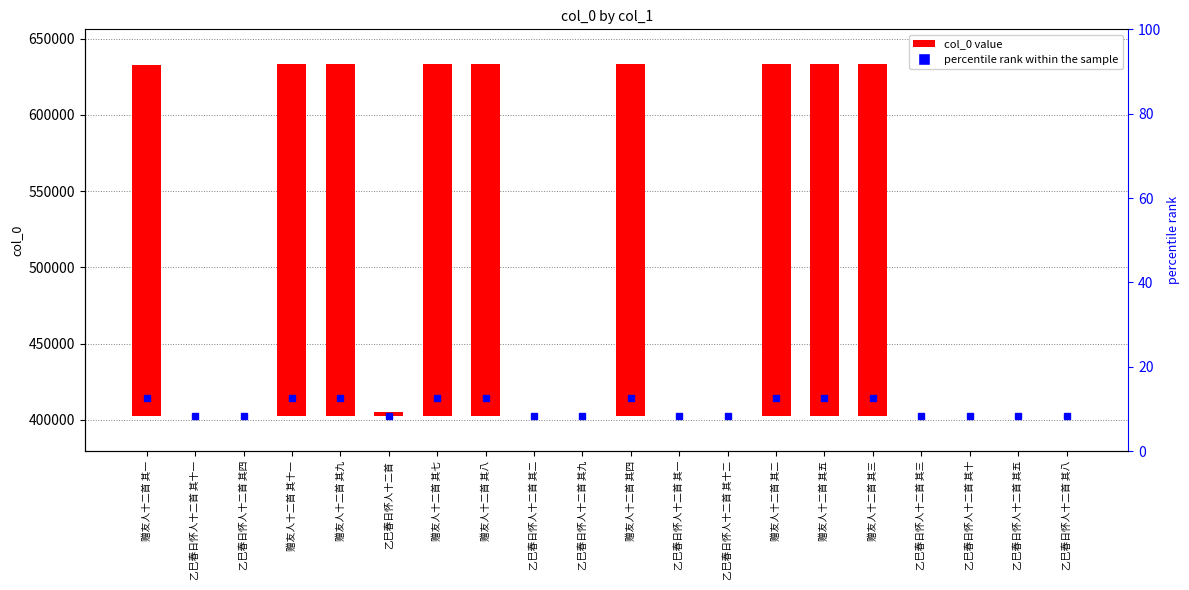

The chart shows a value of 4 at 乙巳春日怀人十二首 其五. True or false?

True